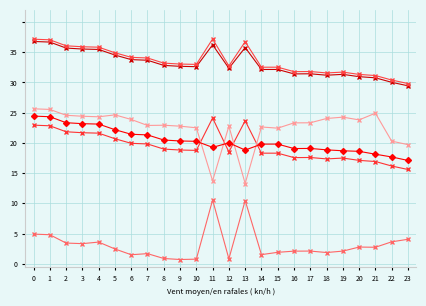

Does the chart have visible grid lines?

Yes